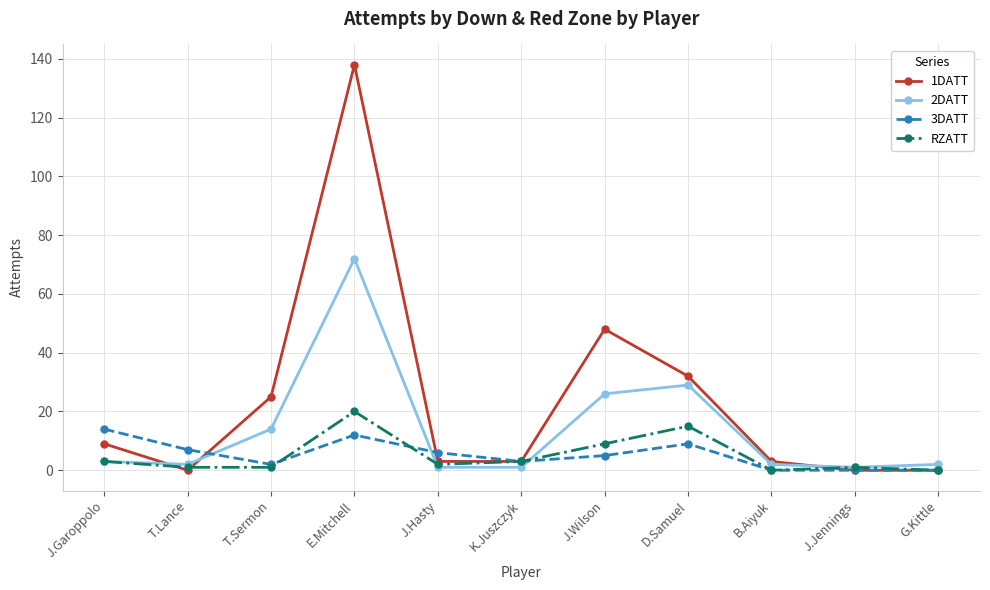

True or false: 2DATT has a value of 42 at D.Samuel.

False